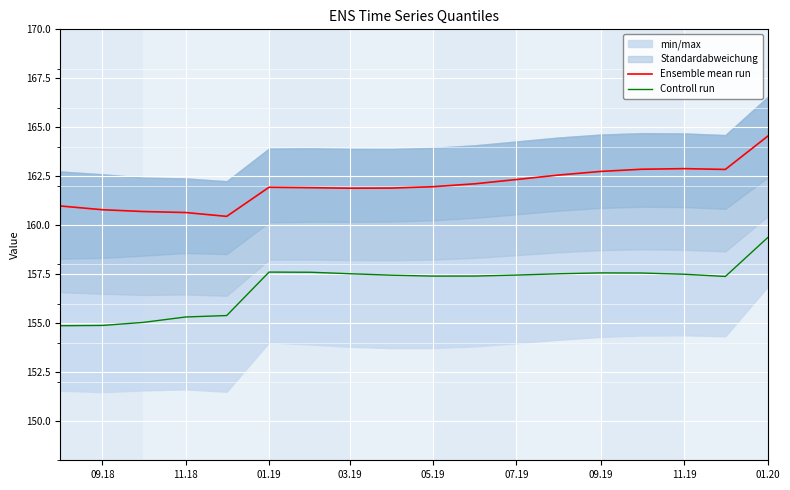

True or false: Ensemble mean run and Controll run cross at least once.

False